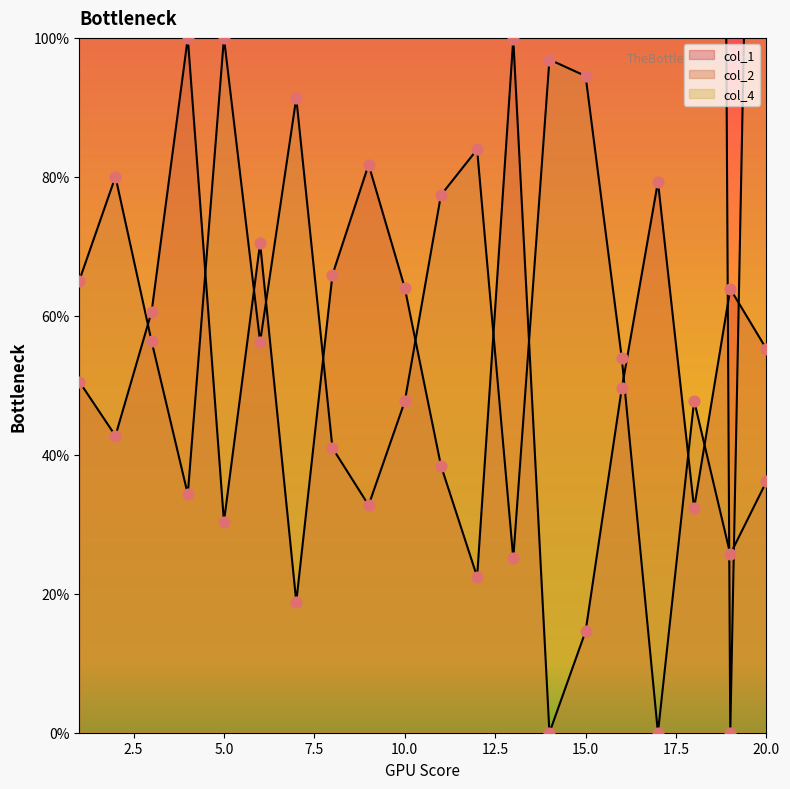

At how many categories does at least one series exceed 25?

20